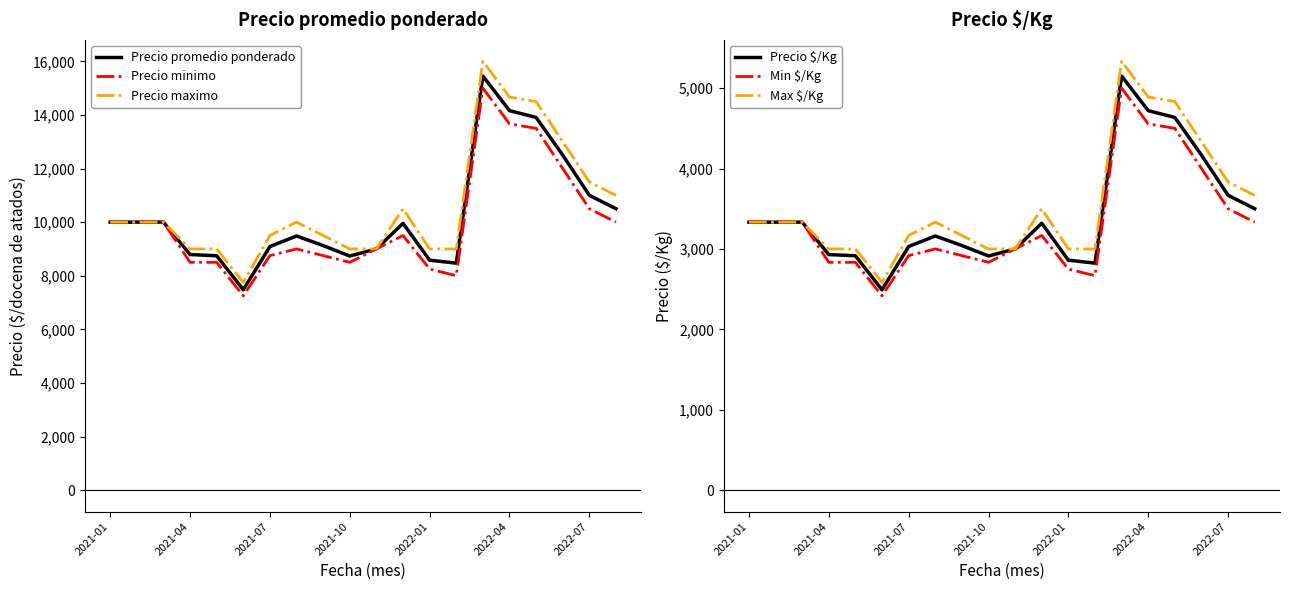

Is it true that Precio promedio ponderado equals 23133.9 at 14?

False